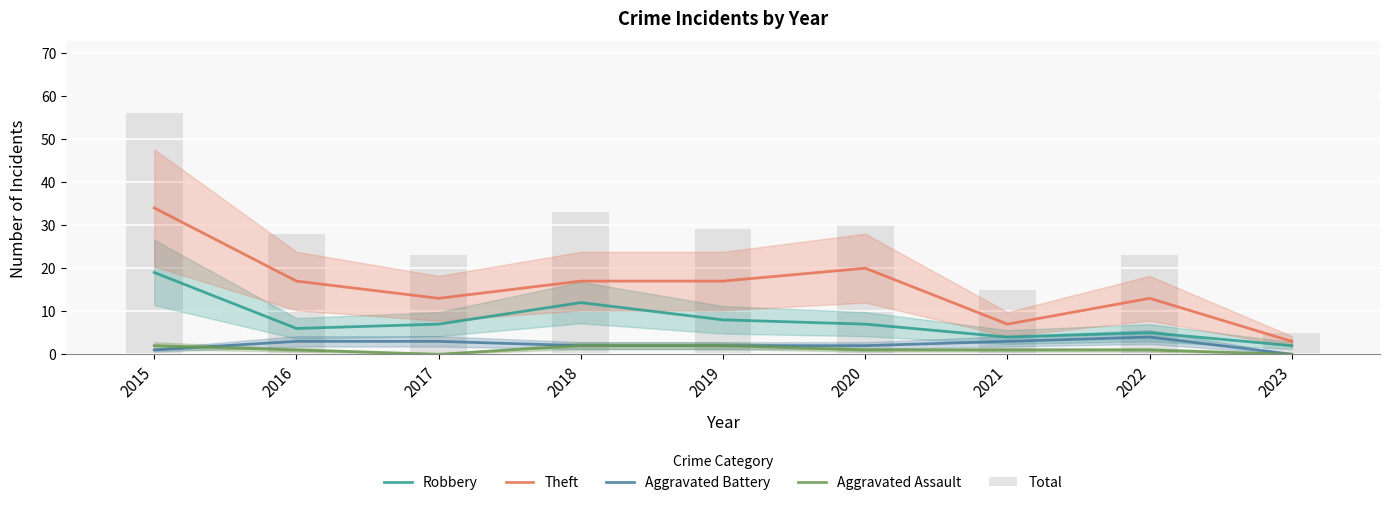

Are the bars grouped side by side (vs. stacked)?

Yes